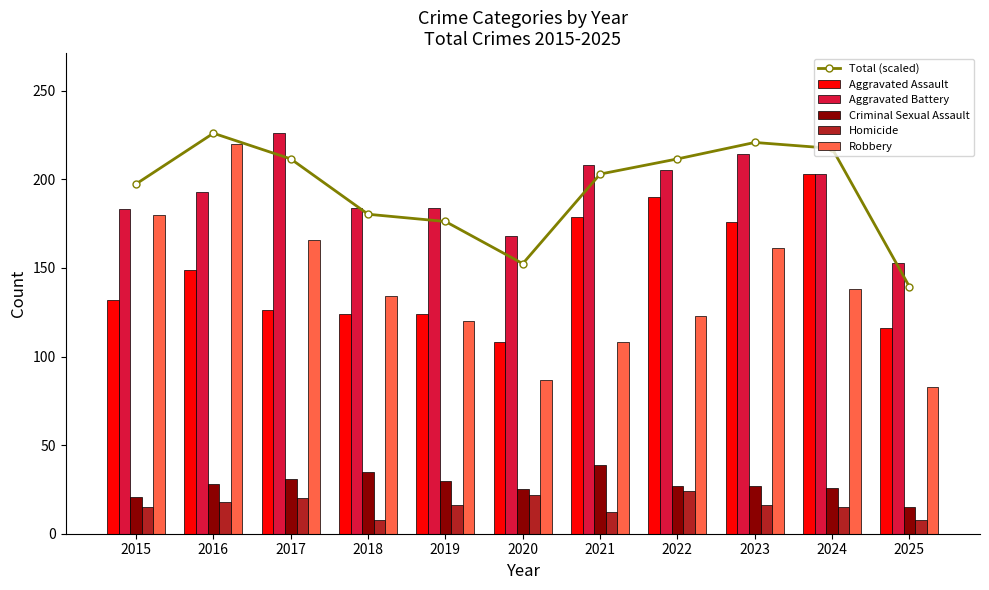

Are the bars grouped side by side (vs. stacked)?

Yes